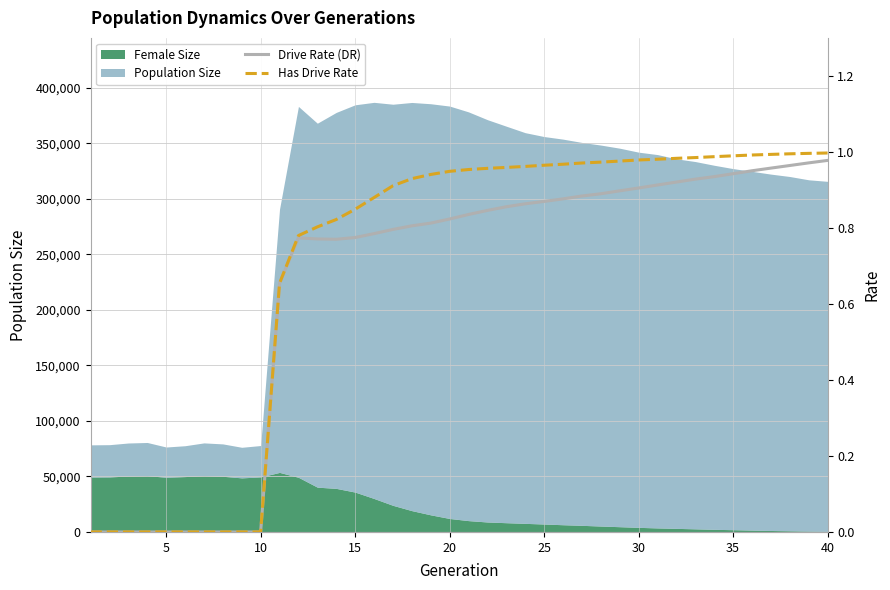

True or false: rate_has_drive has more than 1 points higher than both neighbors.

False